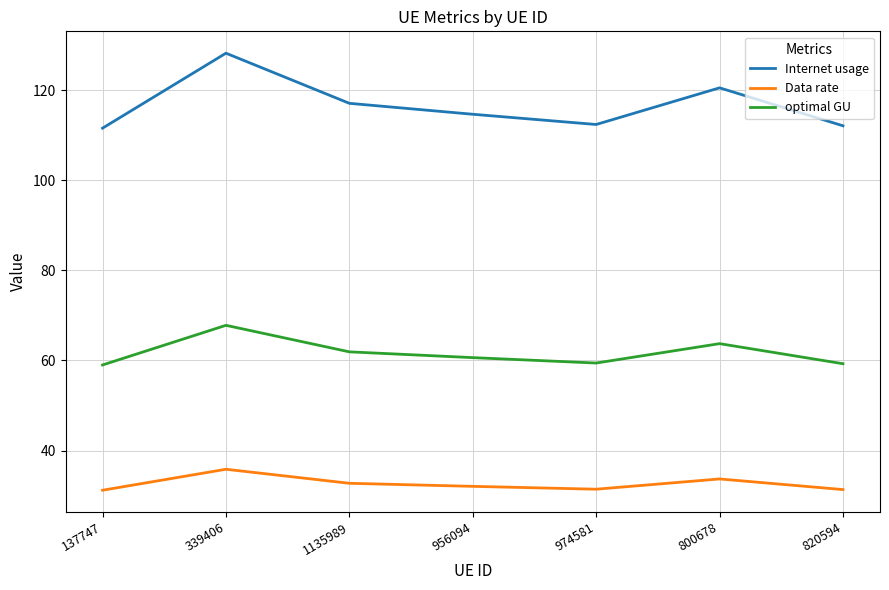

What is the difference between the maximum and minimum values in the Internet usage series?

16.6